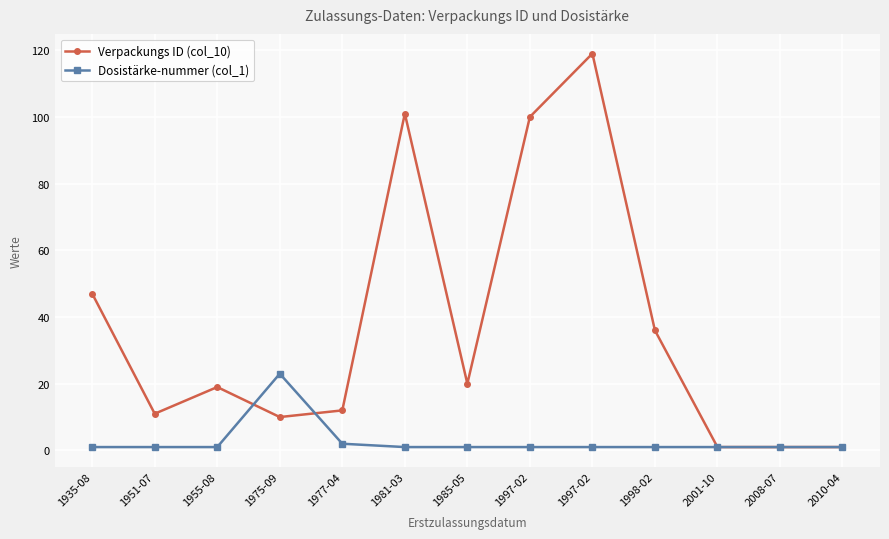

What are all the series names shown in the legend?

Verpackungs ID (col_10), Dosistärke-nummer (col_1)